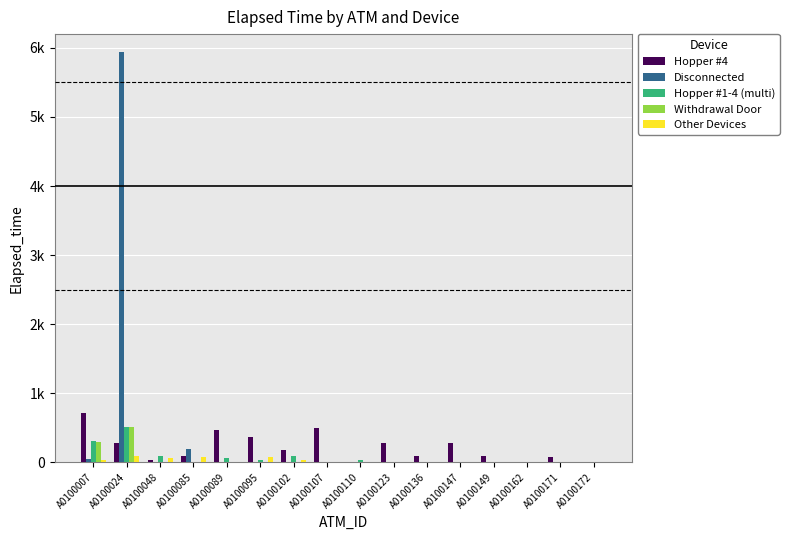

What are all the series names shown in the legend?

Hopper #4, Disconnected, Hopper #1-4 (multi), Withdrawal Door, Other Devices